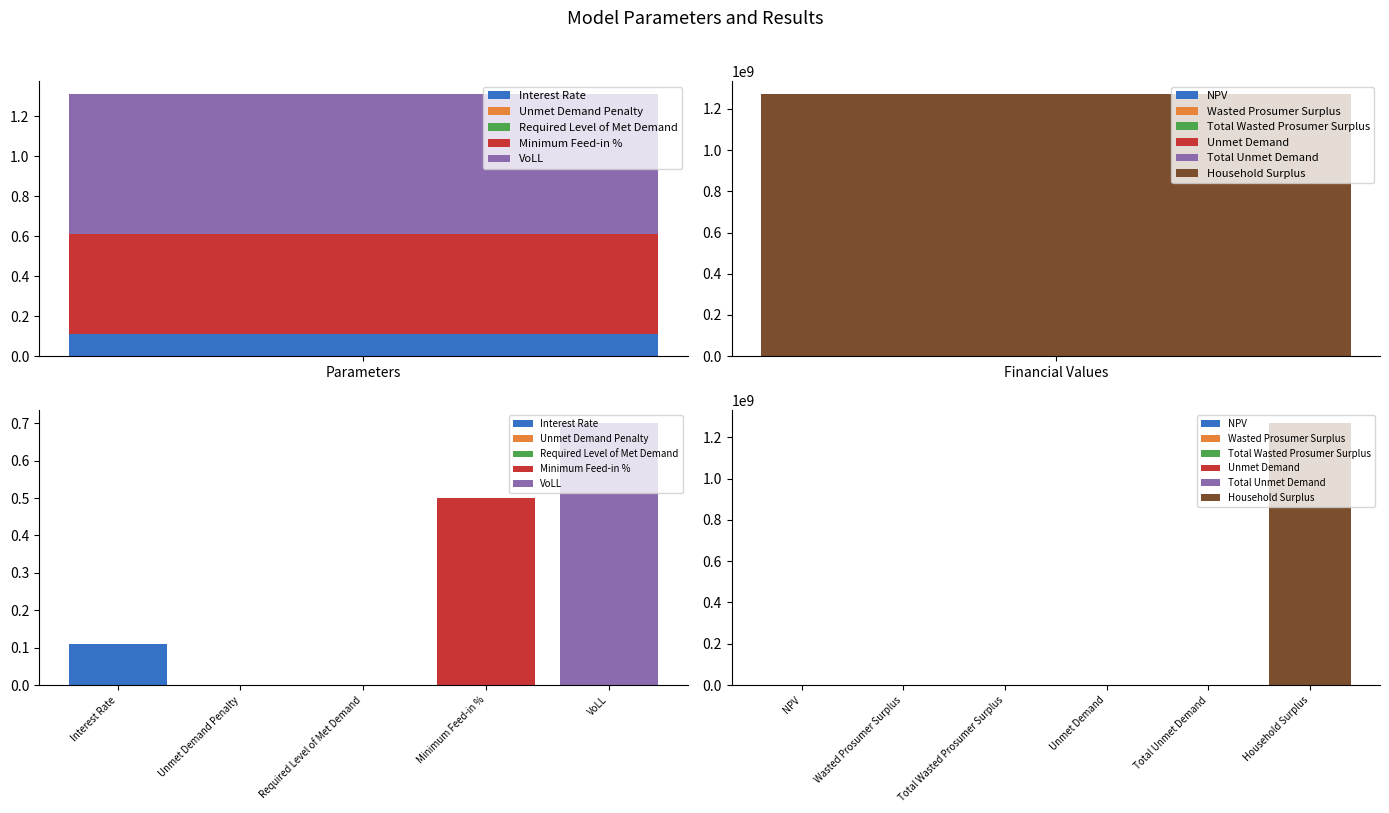

How many bars are there in total?

11